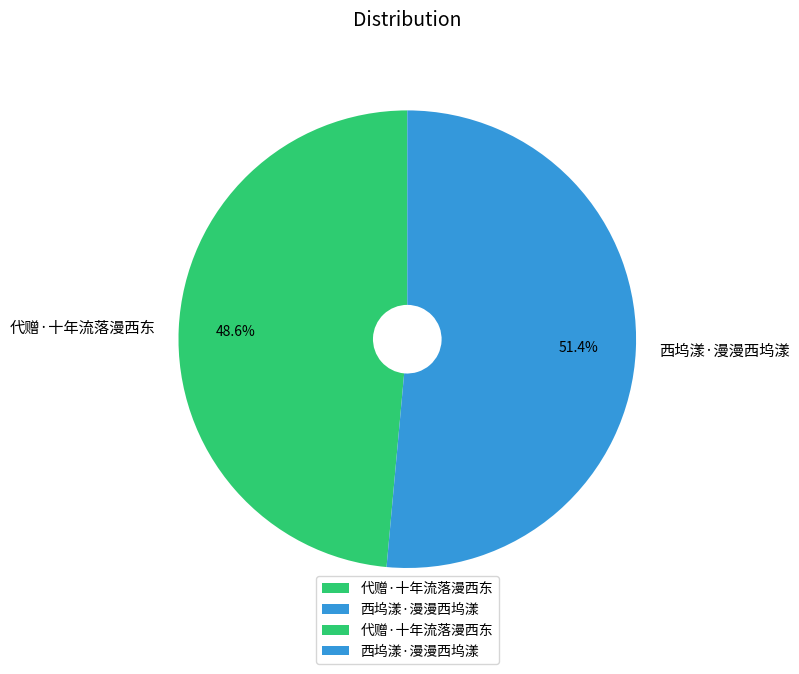

Between 西坞漾·漫漫西坞漾 and 代赠·十年流落漫西东, which is larger?

西坞漾·漫漫西坞漾